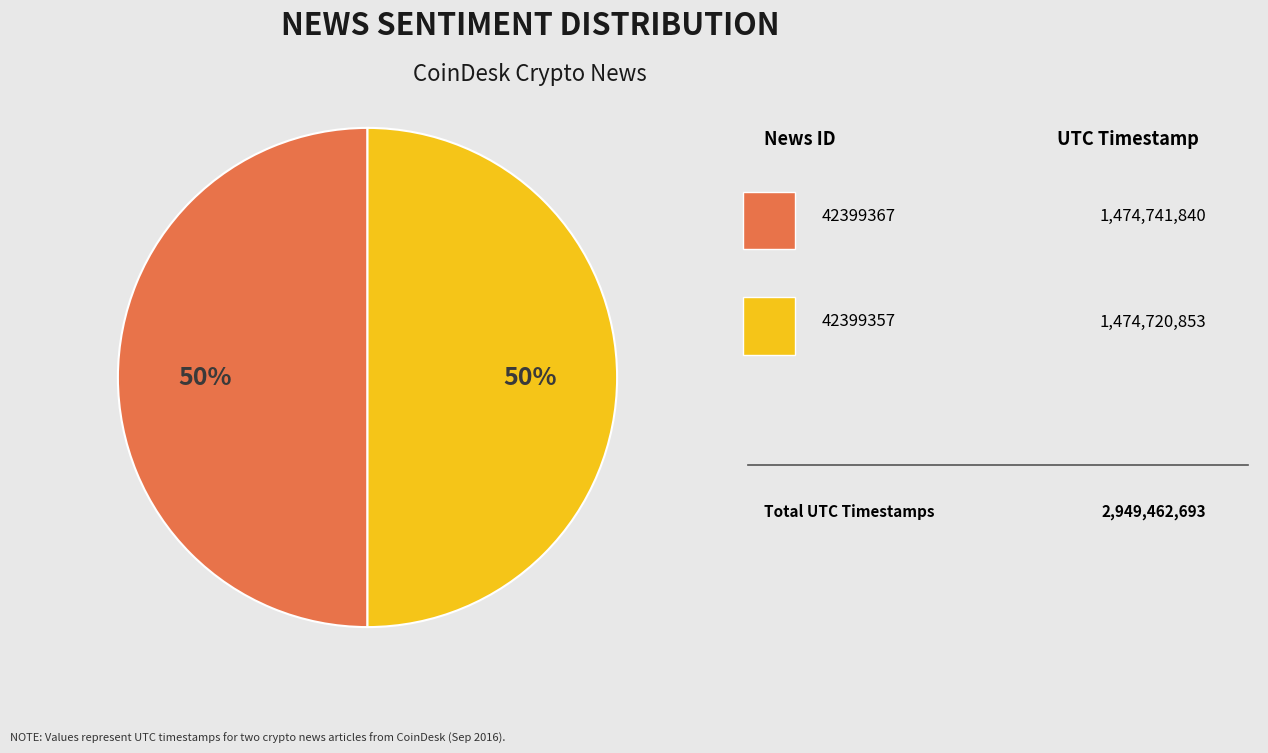

How many slices are in this pie chart?

2